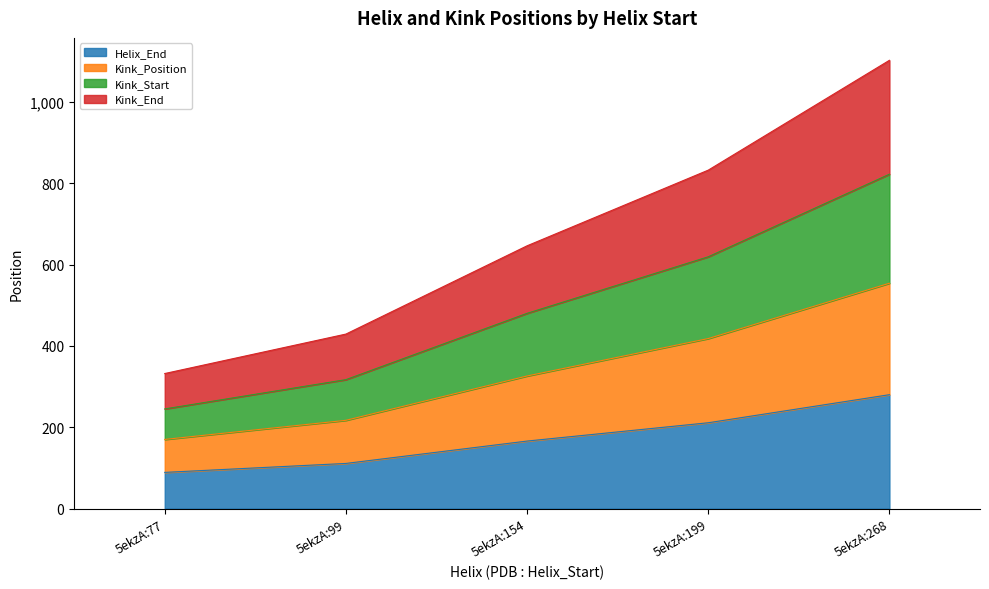

What is the lowest value of the Helix_End series?

89